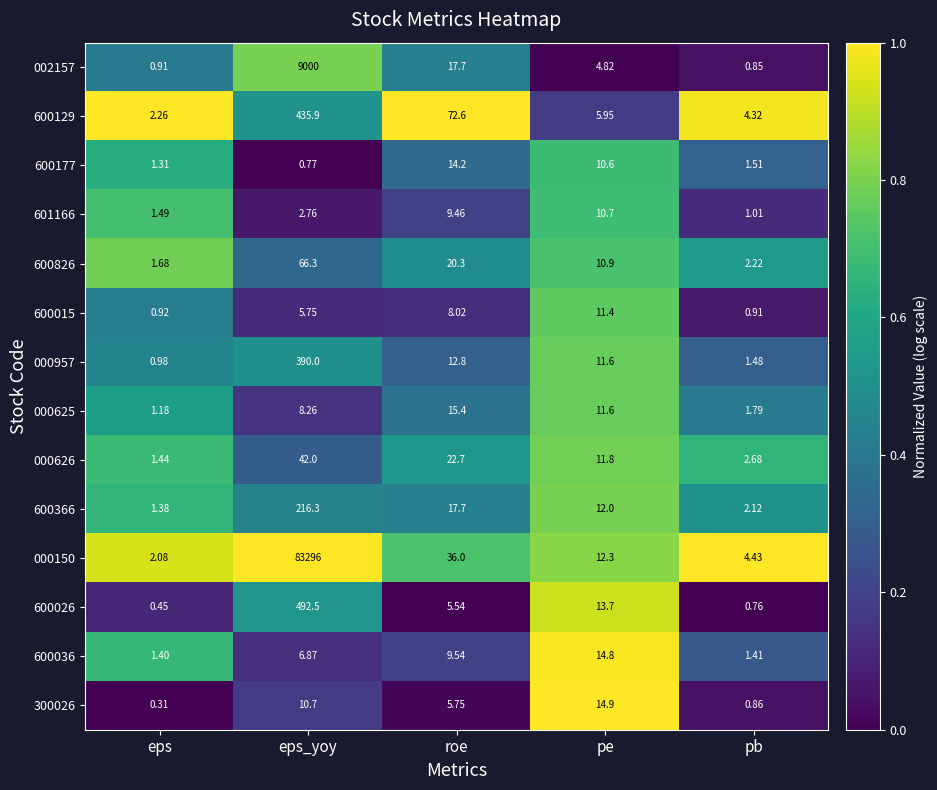

Which series has the largest total across all categories?

000150